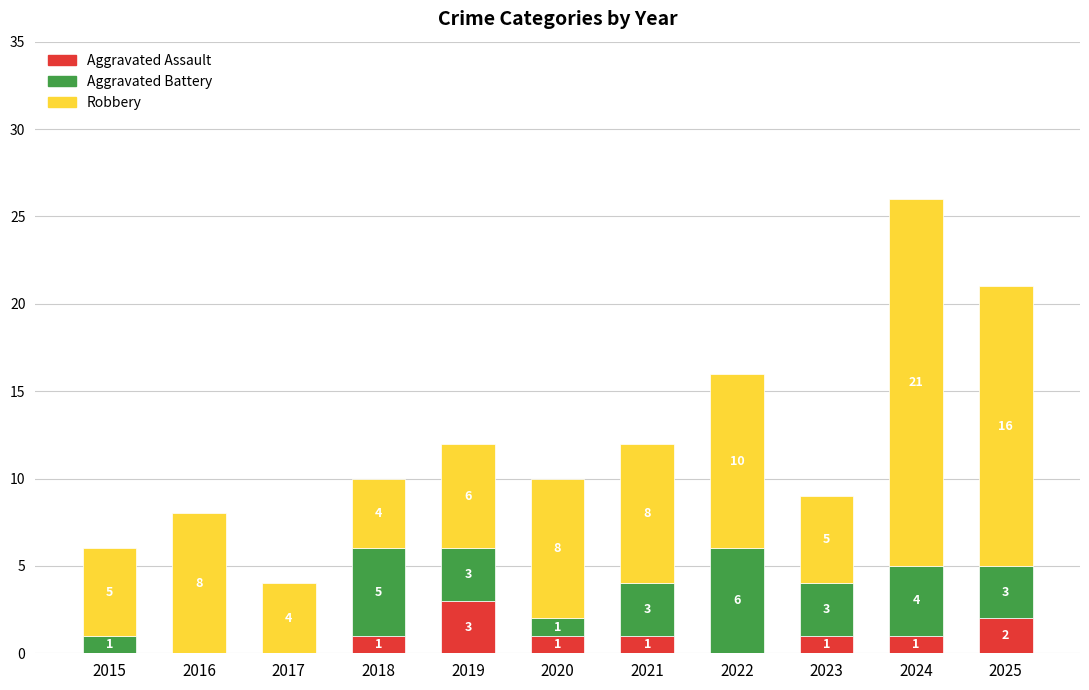

At which category is the sum across all series the highest?

2024